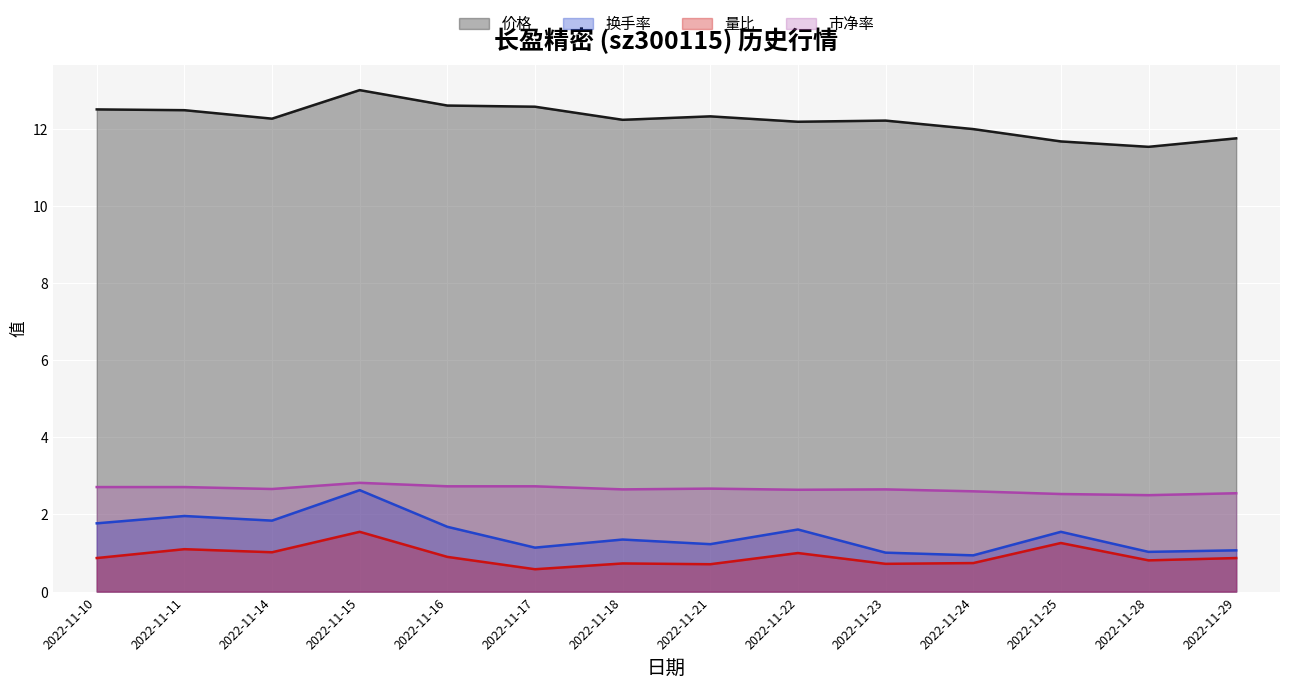

True or false: 价格 and 量比 intersect in this chart.

False